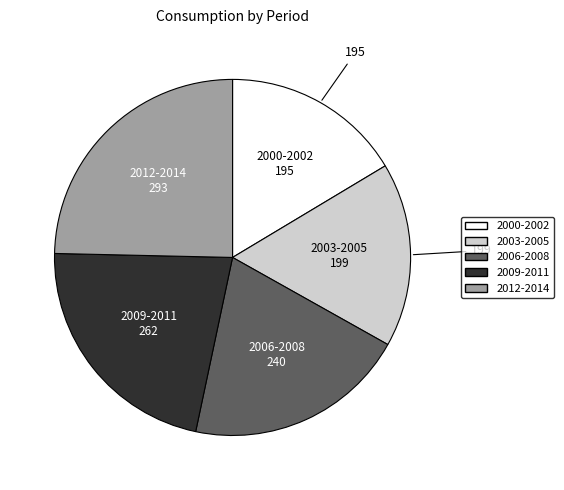

Is there a majority slice in this chart?

No